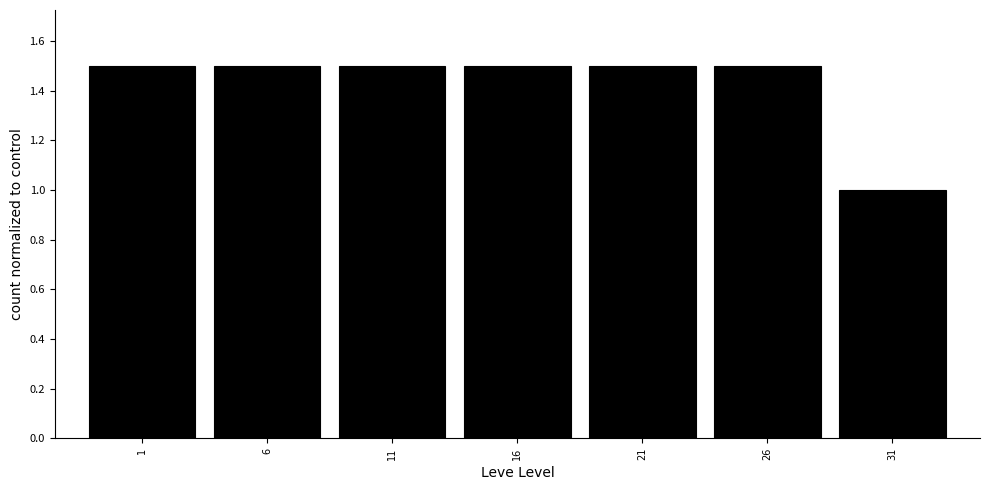

Reading left to right, list every bar in this chart as the range it spans on the x-axis followed by its height. The values are not printed on the chart, so give them approximately, as read against the axis.

-1.5 to 3.5: 1.5
3.5 to 8.5: 1.5
8.5 to 13.5: 1.5
13.5 to 18.5: 1.5
18.5 to 23.5: 1.5
23.5 to 28.5: 1.5
28.5 to 33.5: 1.0